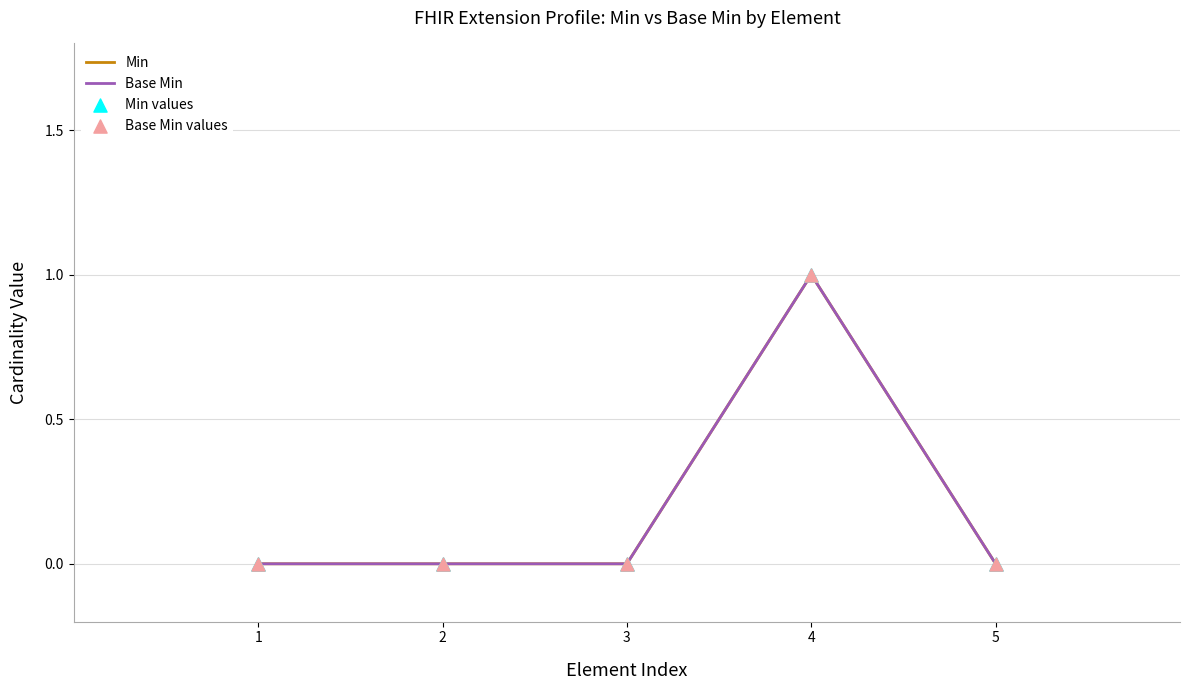

Is this an area chart (filled region under the line)?

No